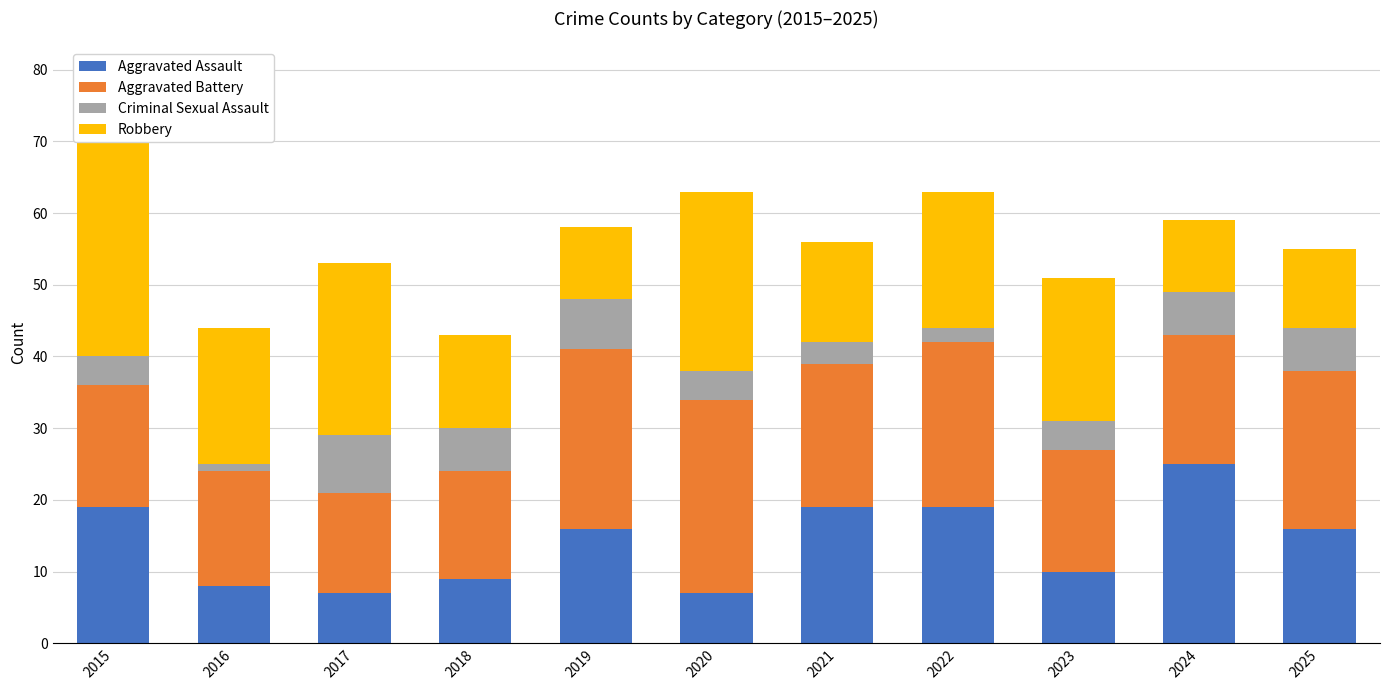

What value does the Robbery series have at 2015, to the nearest 5?

35